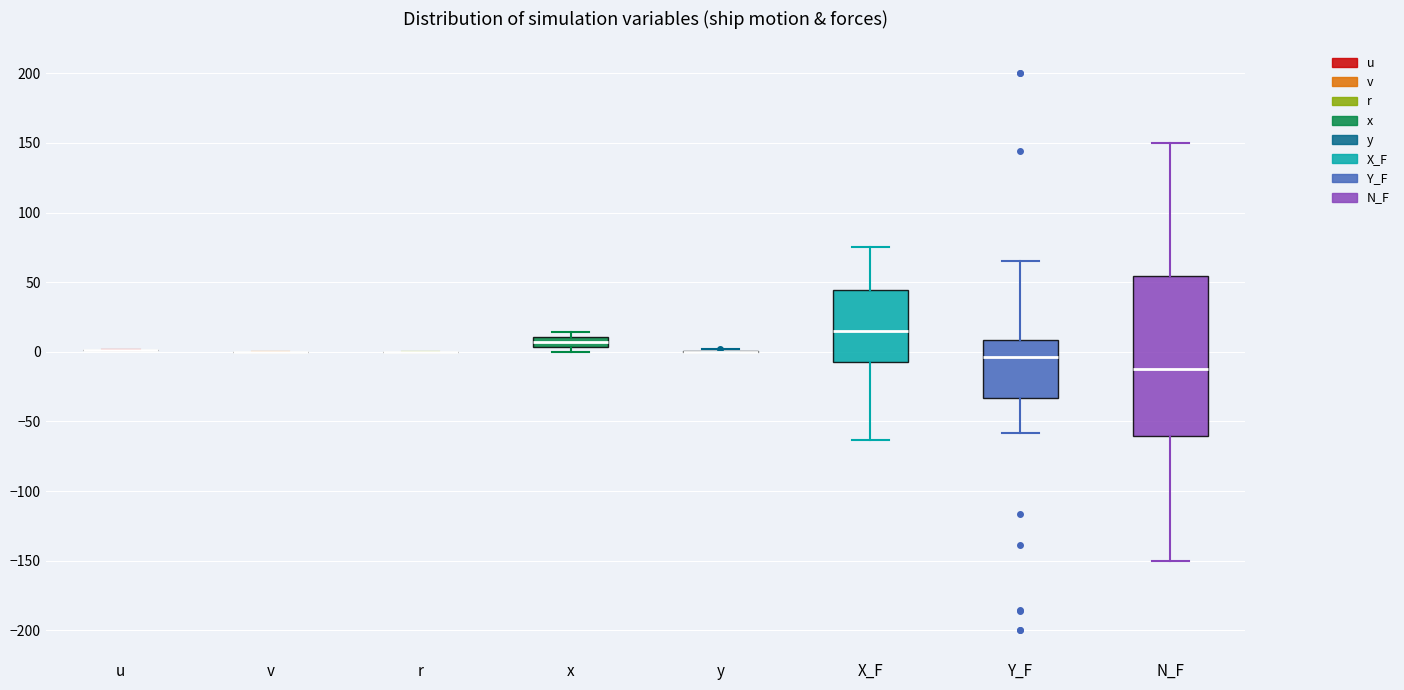

Which box is the tallest, from its lower edge to its upper edge?

N_F